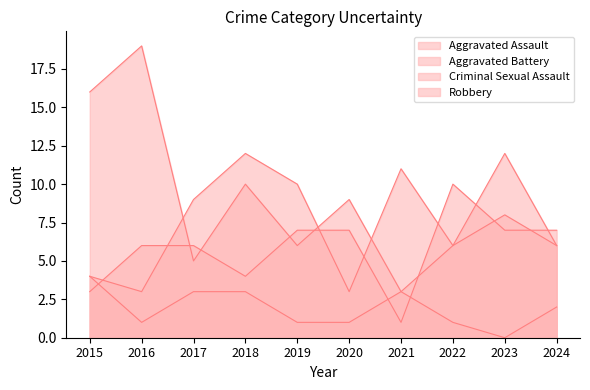

What is the total value across all series at 2023?

27